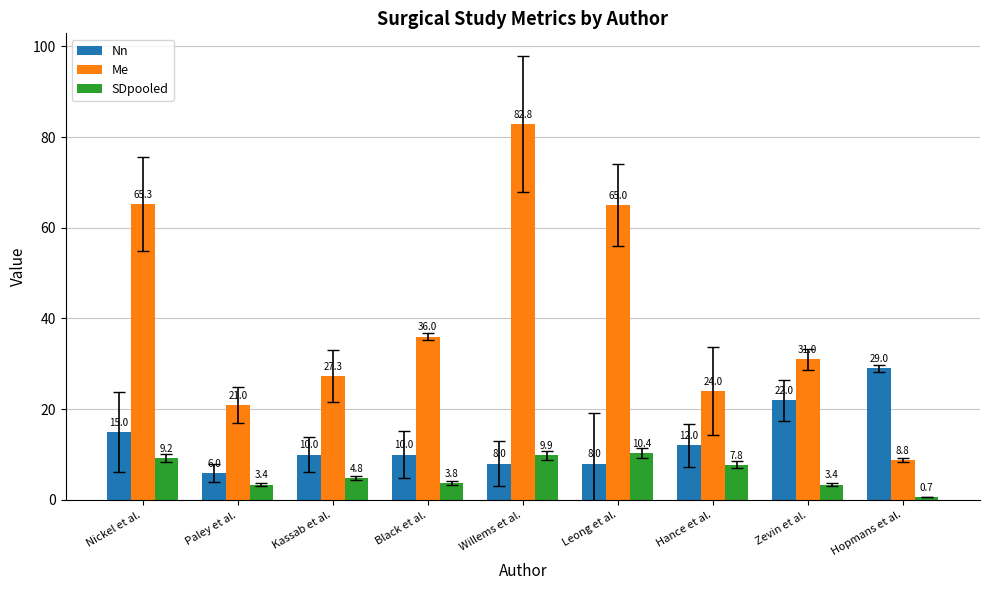

Count the number of categories in the chart.

9